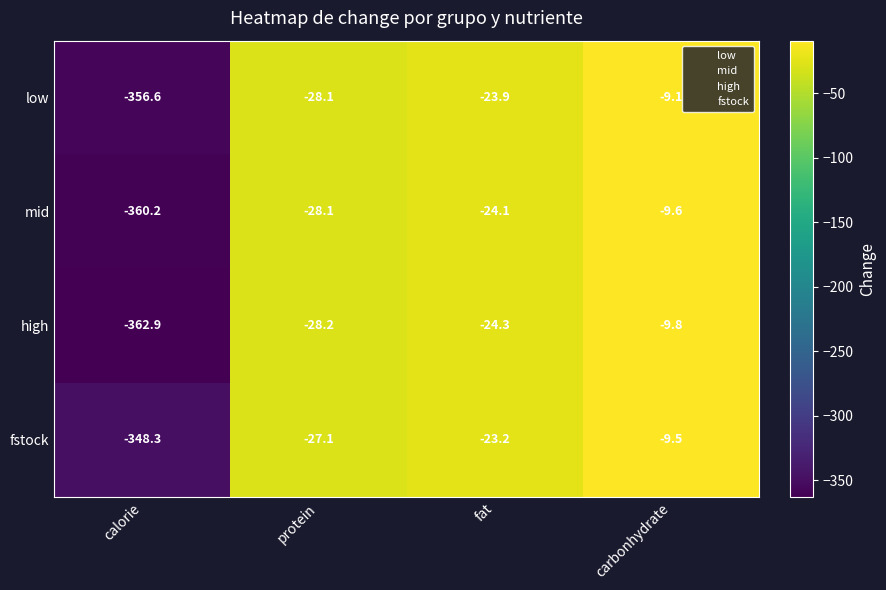

Which category has the highest value across all series?

carbonhydrate